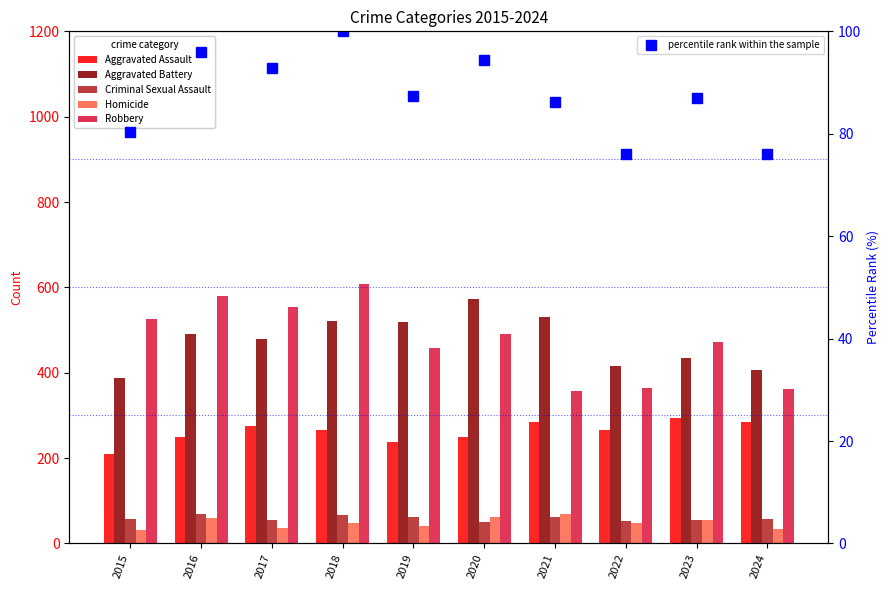

At which label does Aggravated Battery reach its peak?

2020